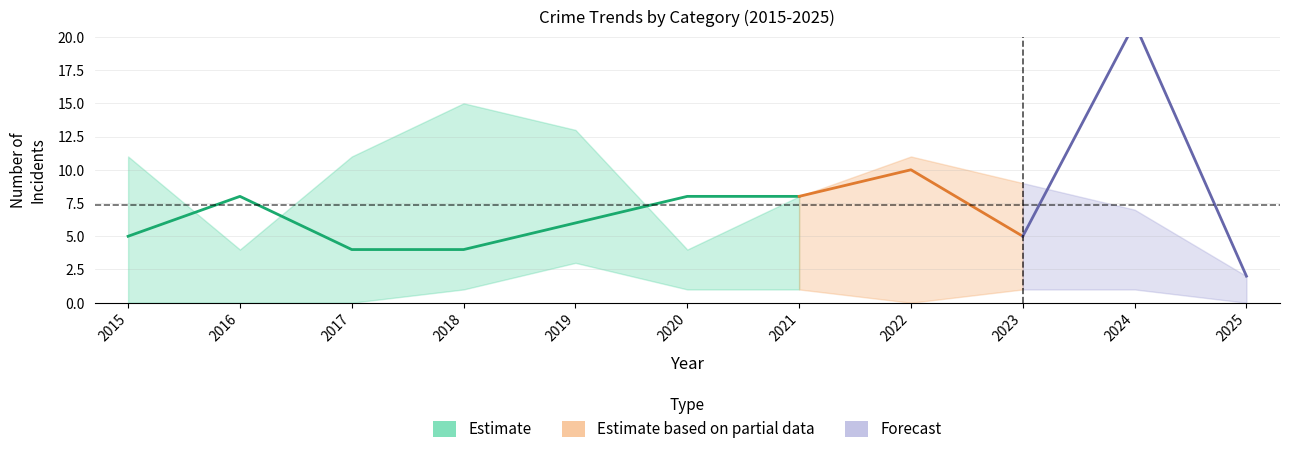

Does the chart display data point markers on the line(s)?

No